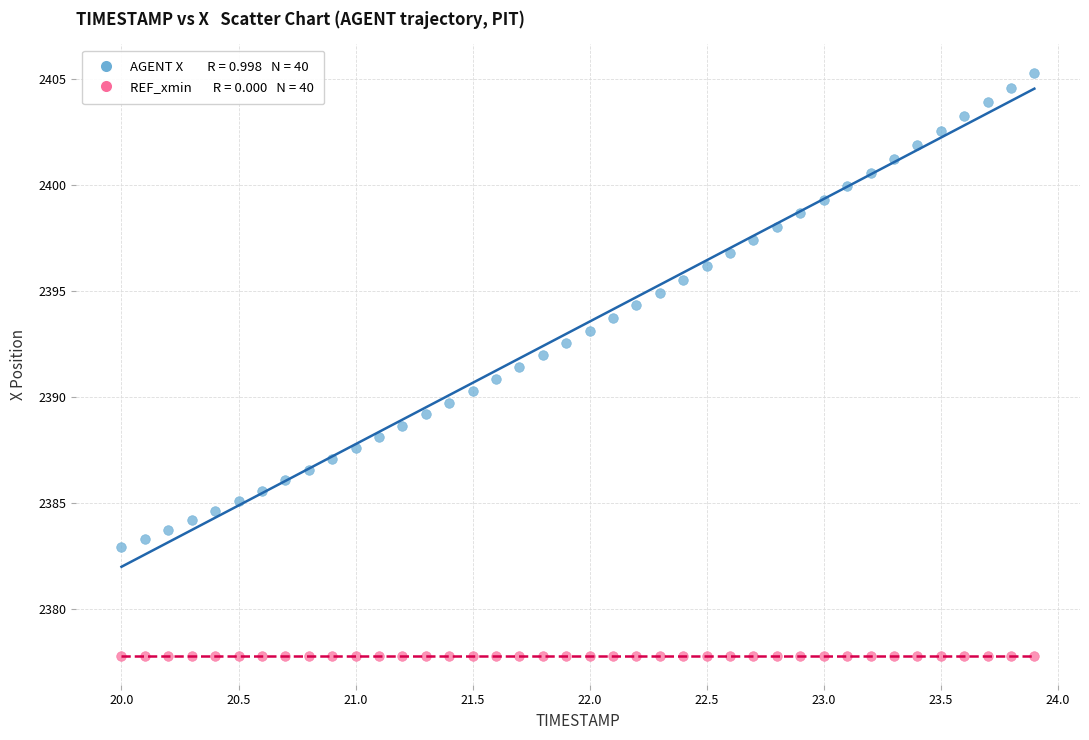

How many data points are displayed?

80